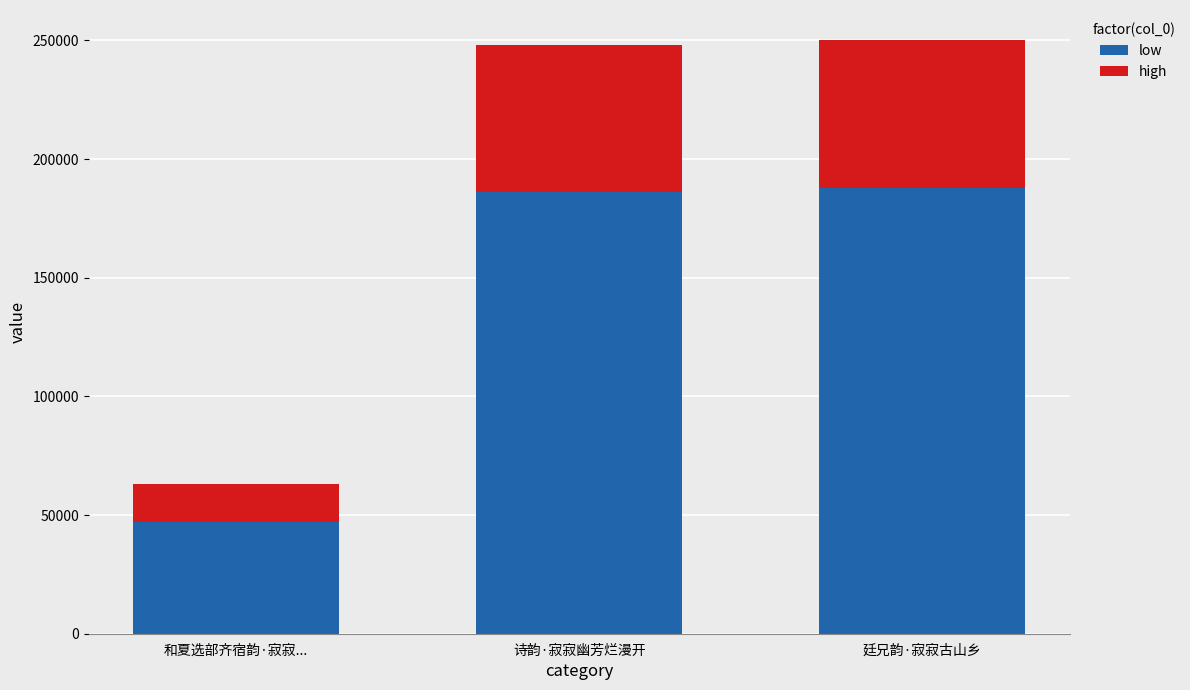

Where is low nearest to the value 117487?

诗韵·寂寂幽芳烂漫开